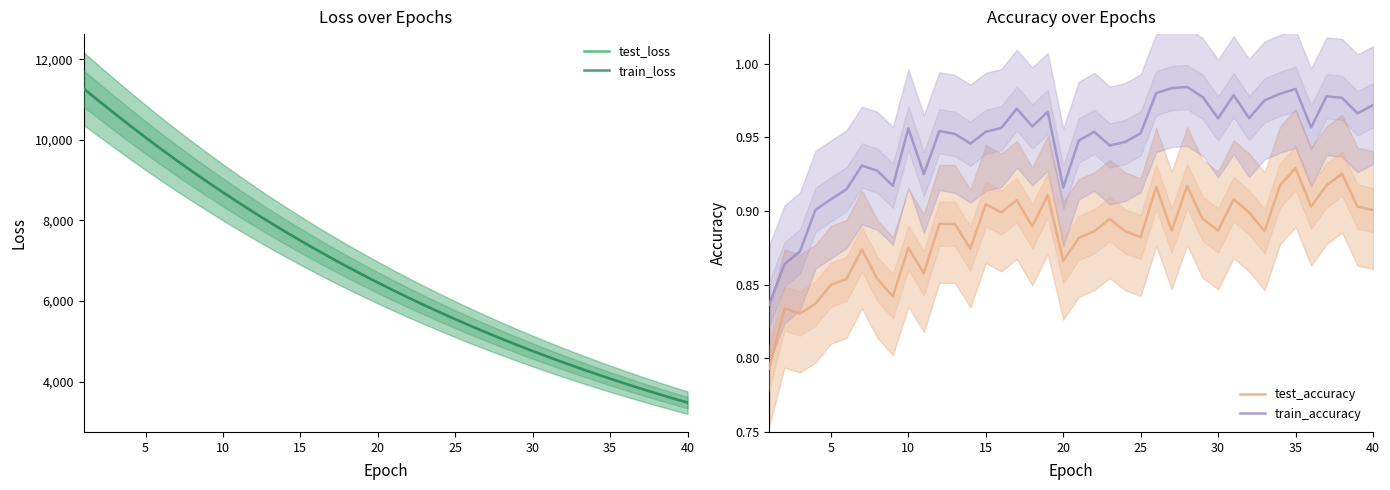

True or false: test_accuracy and train_accuracy cross at least once.

False